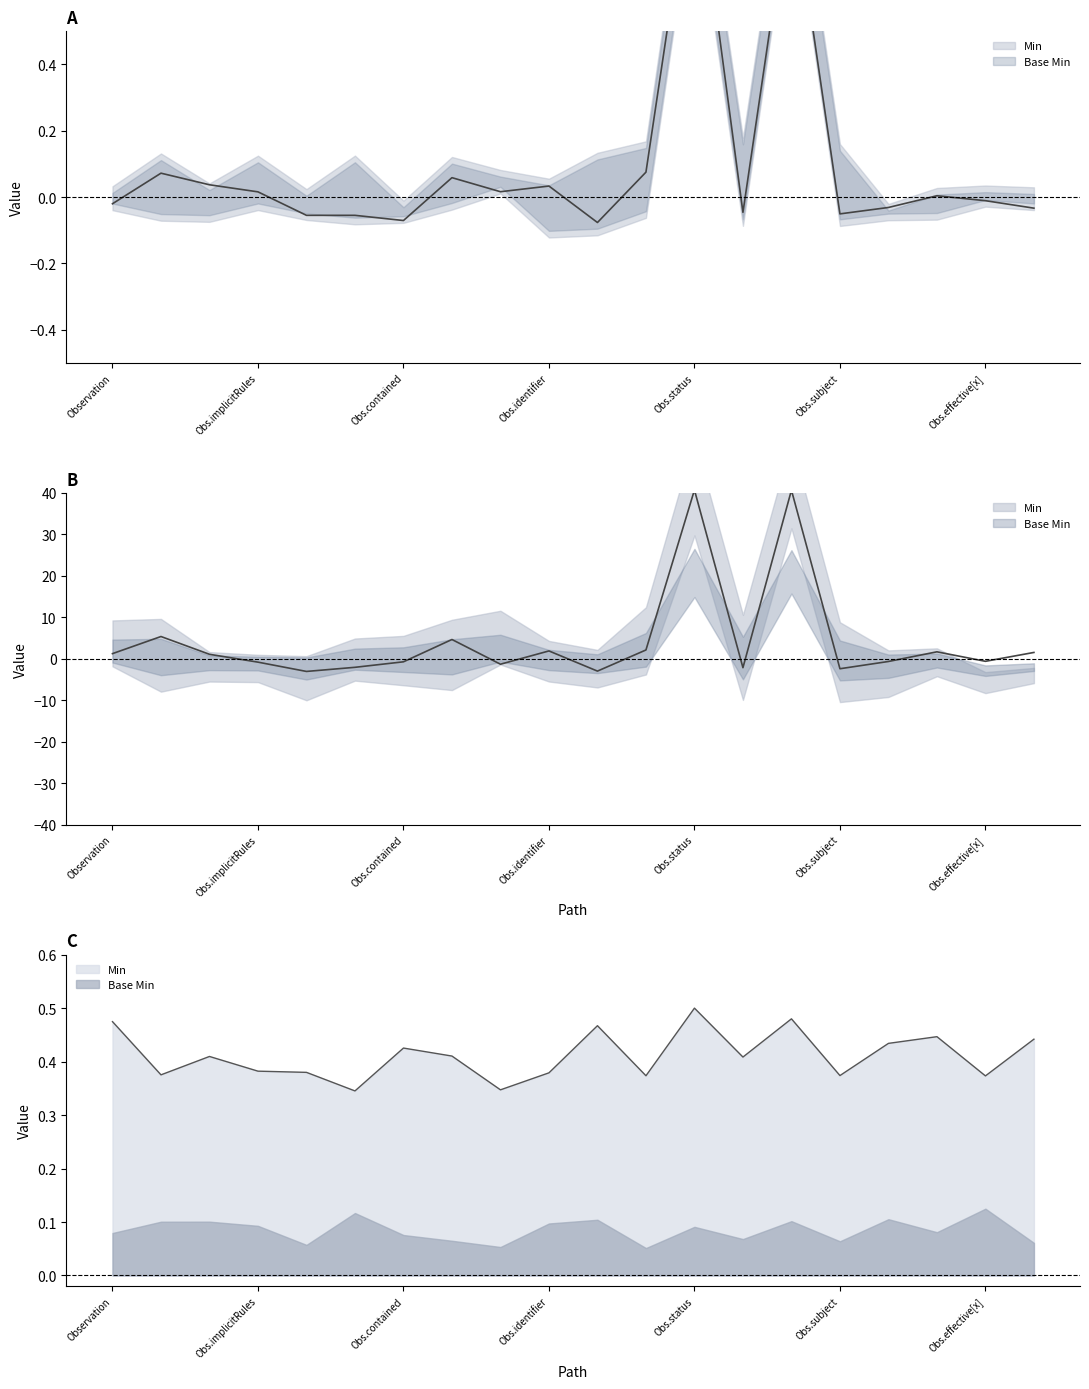

What is the sum of all Min values?

1.9